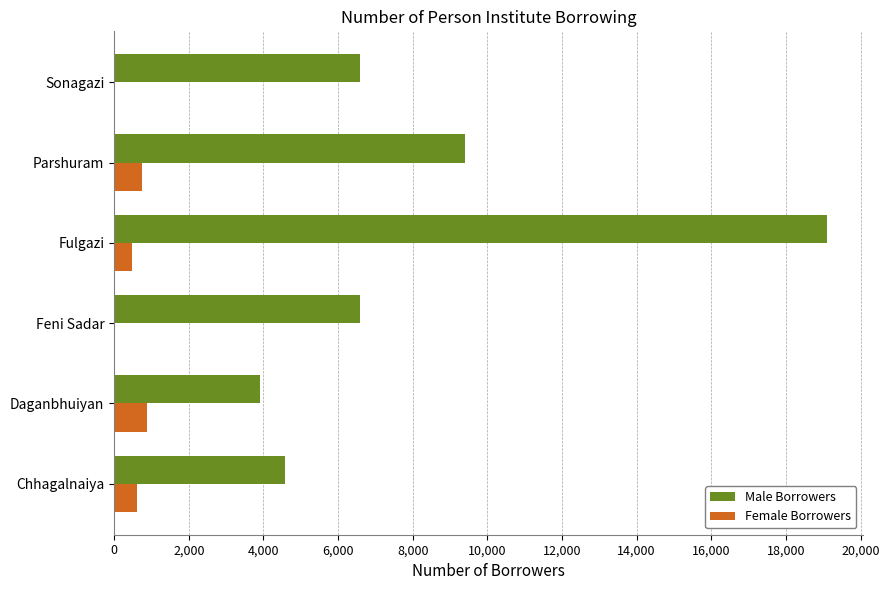

How many data points does each series have?

6